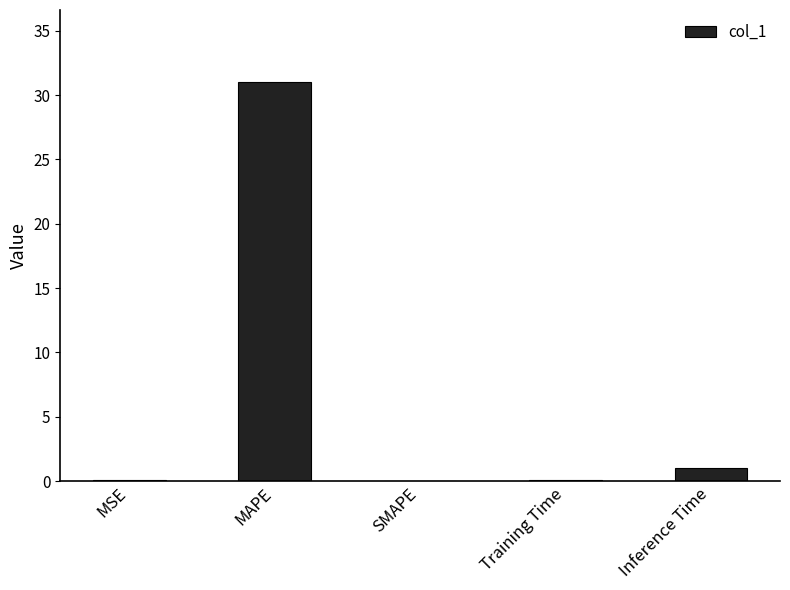

What is the sum of all values?

32.1